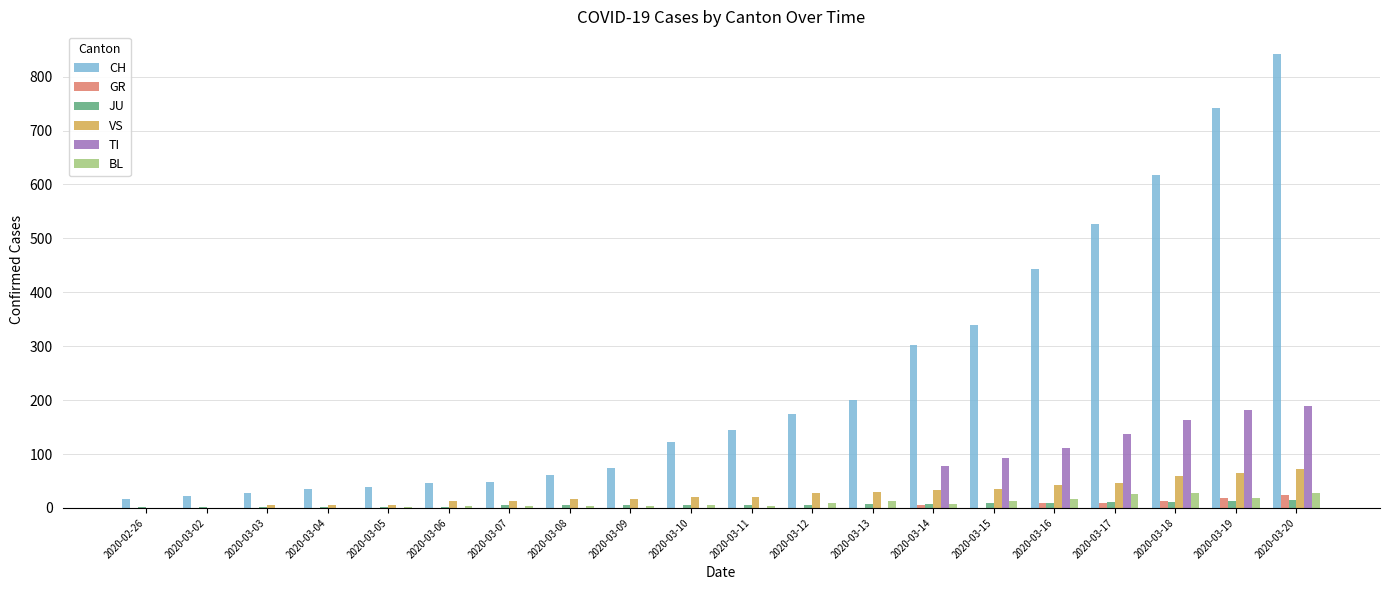

Between 2020-03-04 and 2020-03-20, which series saw the biggest shift?

CH